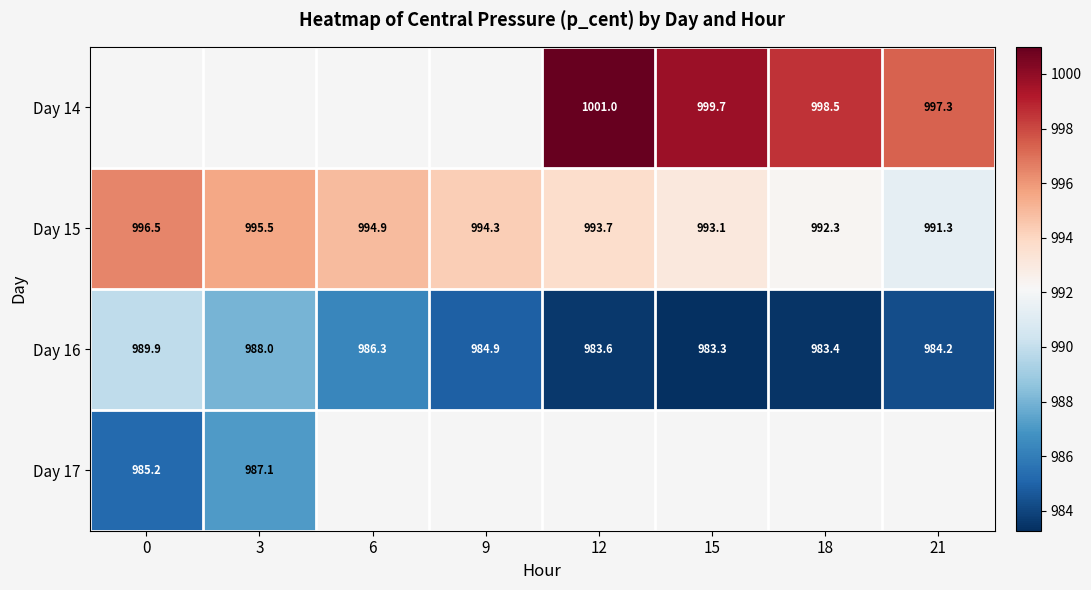

Is it true that Day 15 equals 648.5 at 0?

False